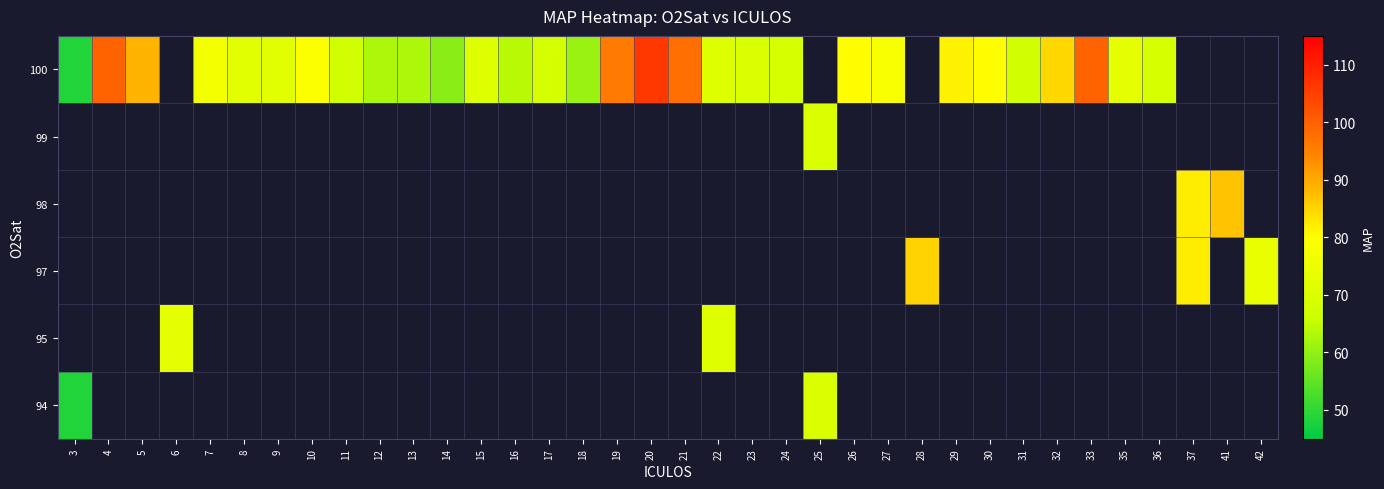

What is the smallest value displayed?

48.5